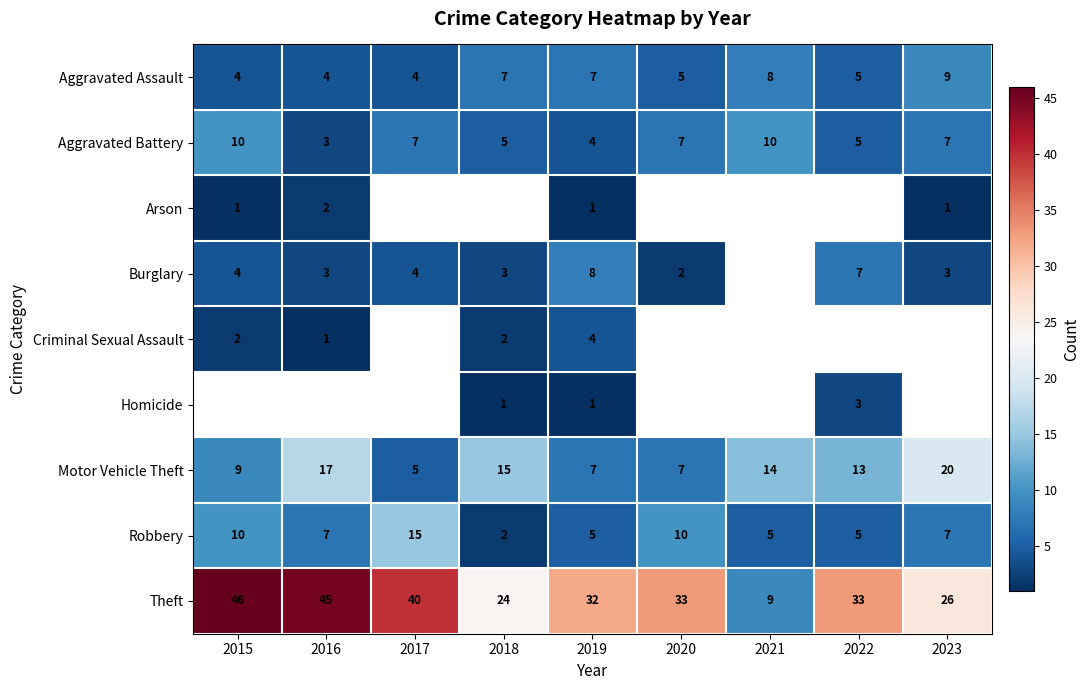

At which category is the sum across all series the highest?

2019